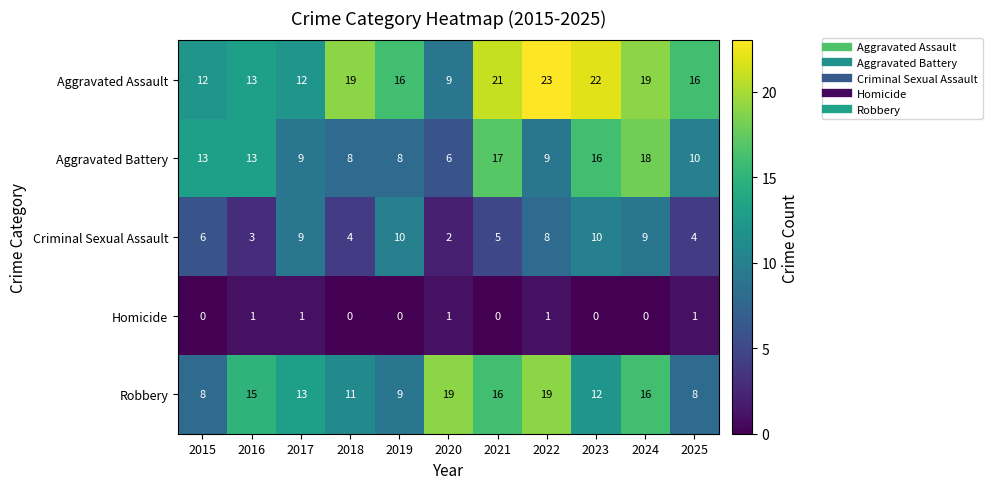

What is the total value across all series at 2018?

42